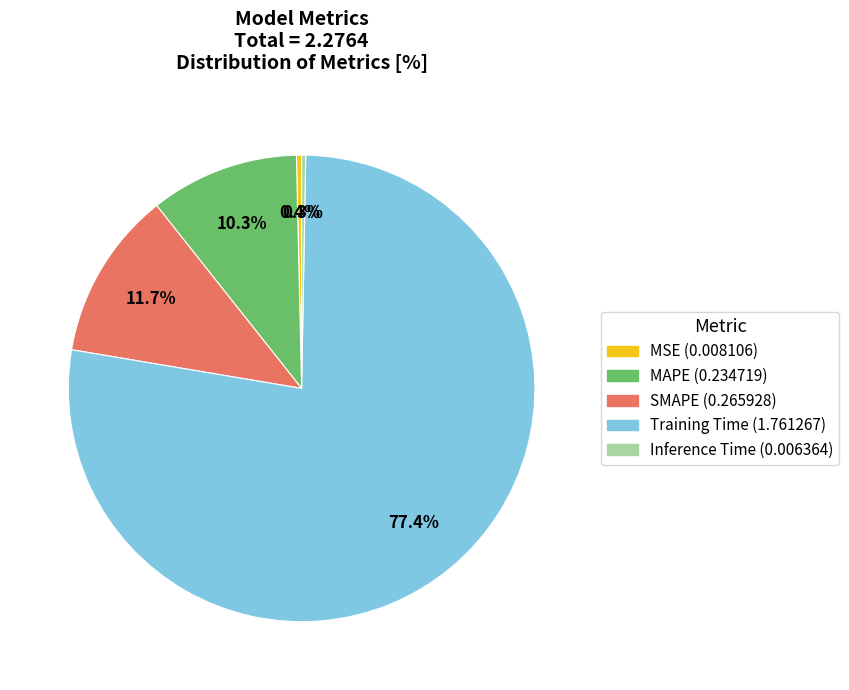

Does Training Time represent more than half of the total?

Yes